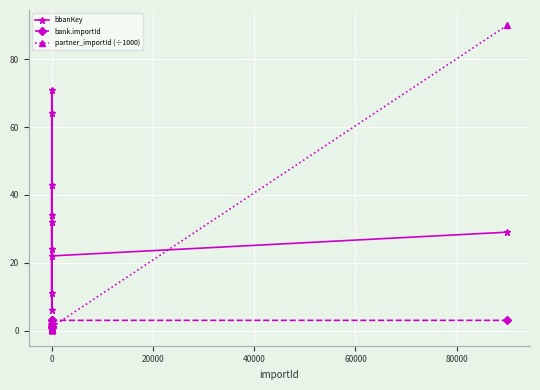

At how many categories does at least one series exceed 33?

5